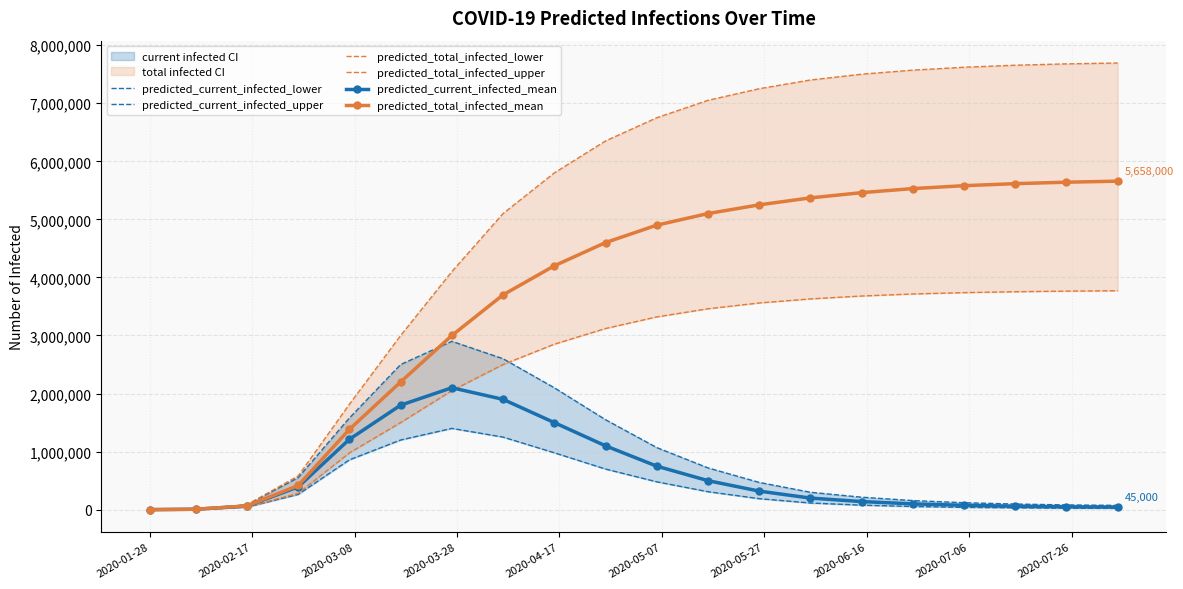

True or false: predicted_total_infected_upper has more than 0 interior local peaks.

False